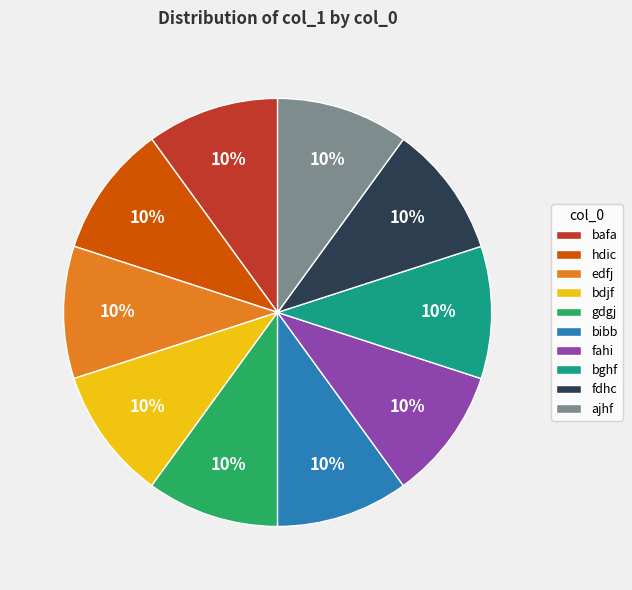

What is the ratio of the value at bafa to the value at fahi?

1.0